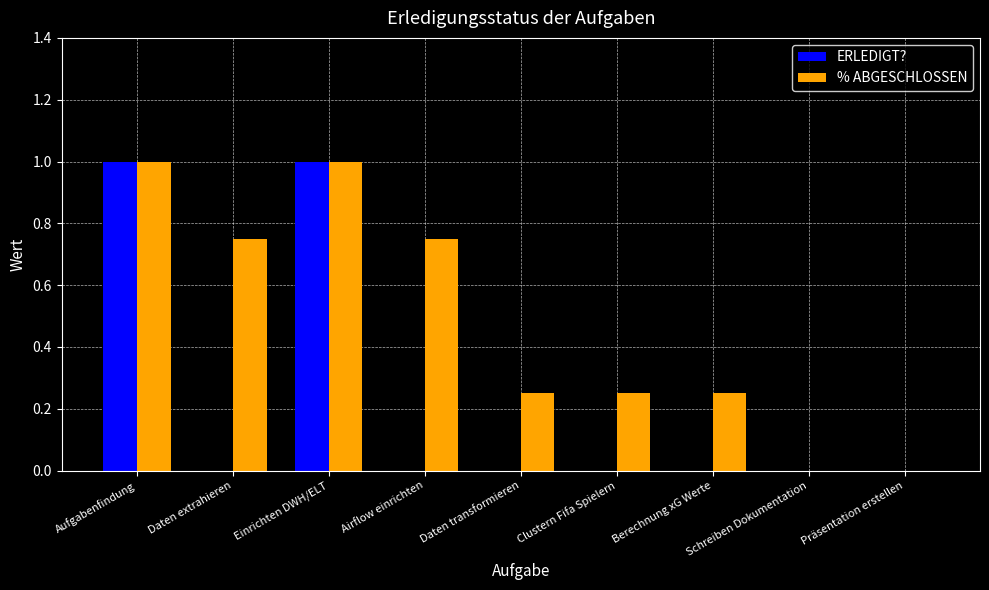

Between Daten extrahieren and Daten transformieren, which series saw the biggest shift?

% ABGESCHLOSSEN